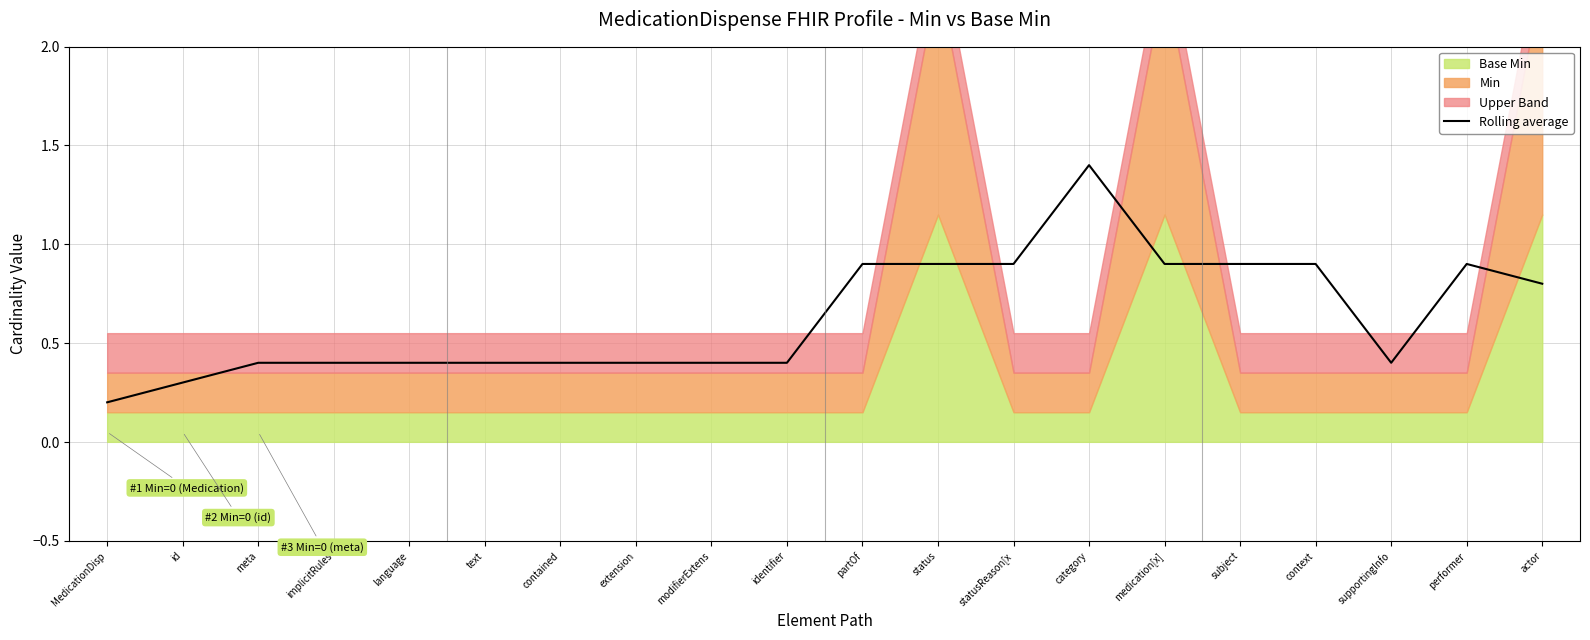

What value does the data have at medication[x]?

0.9